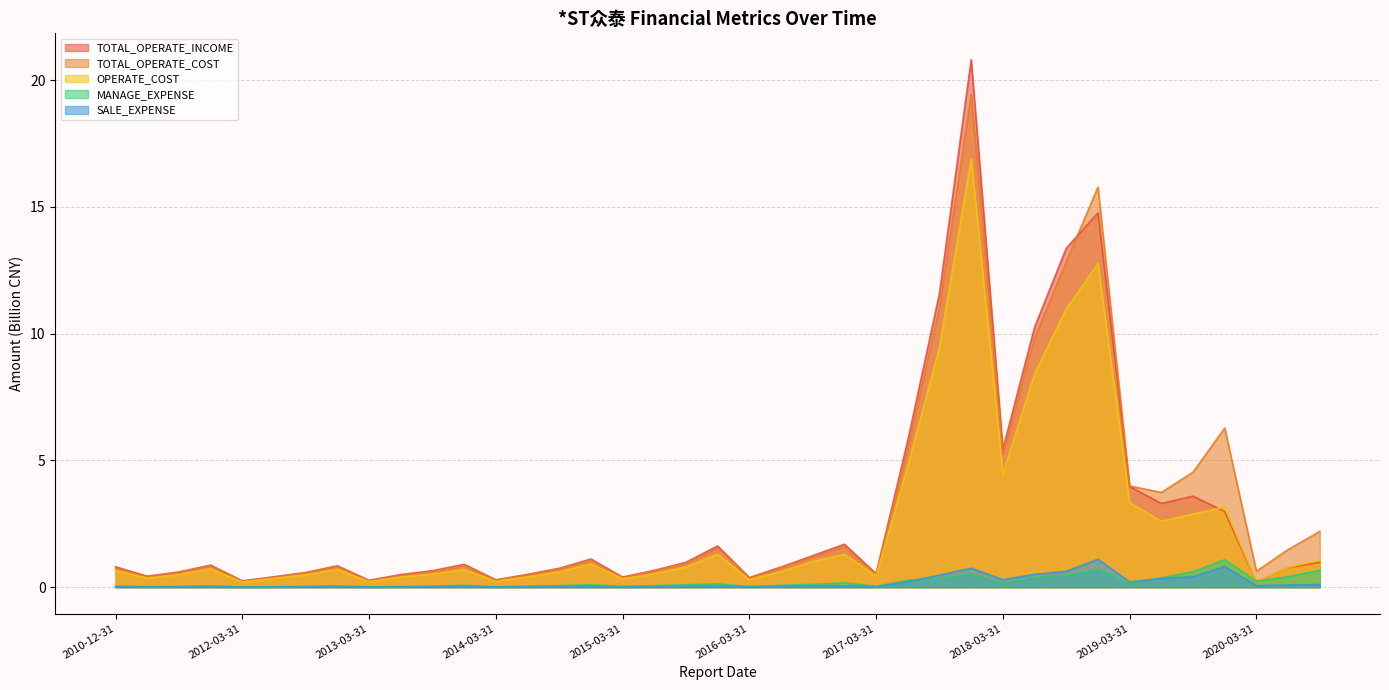

Is the value of OPERATE_COST at 2019-12-31 greater than the value of MANAGE_EXPENSE at 2017-09-30?

Yes